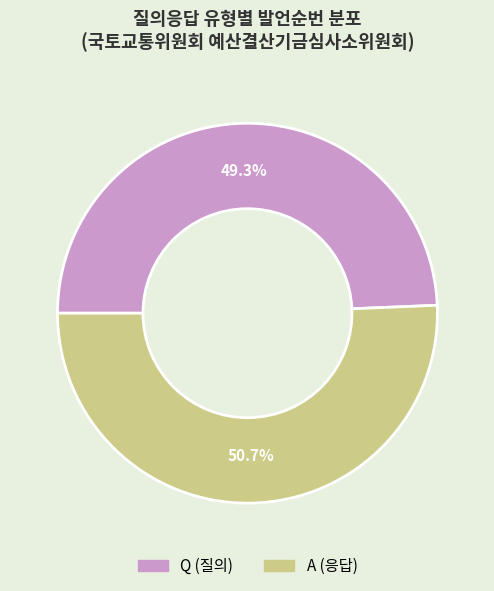

Is it true that A is 43% of the pie?

False